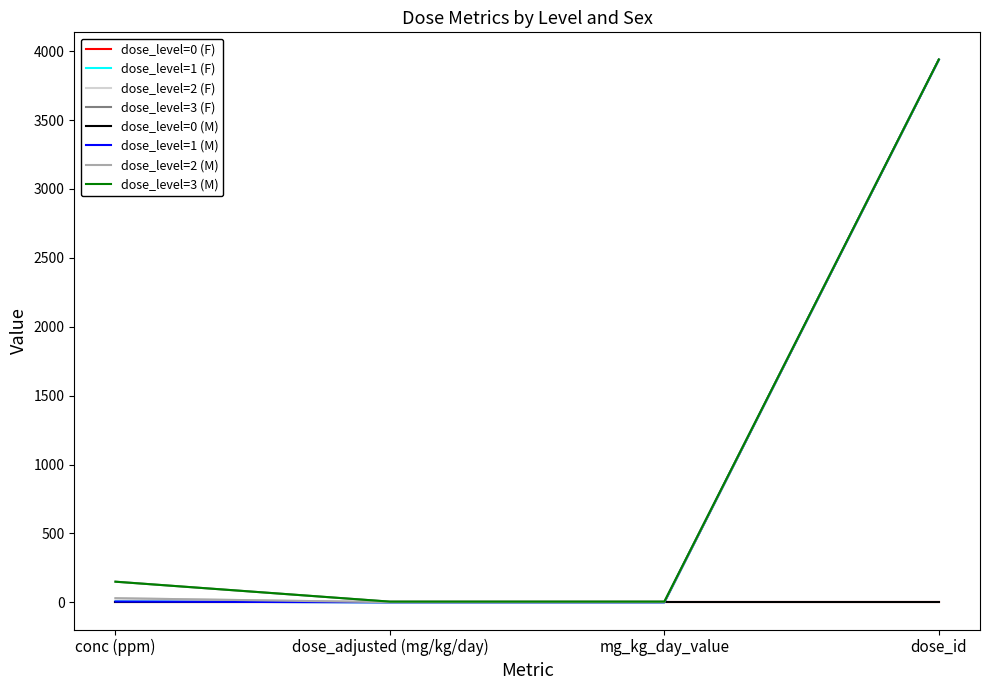

Is this an area chart (filled region under the line)?

No